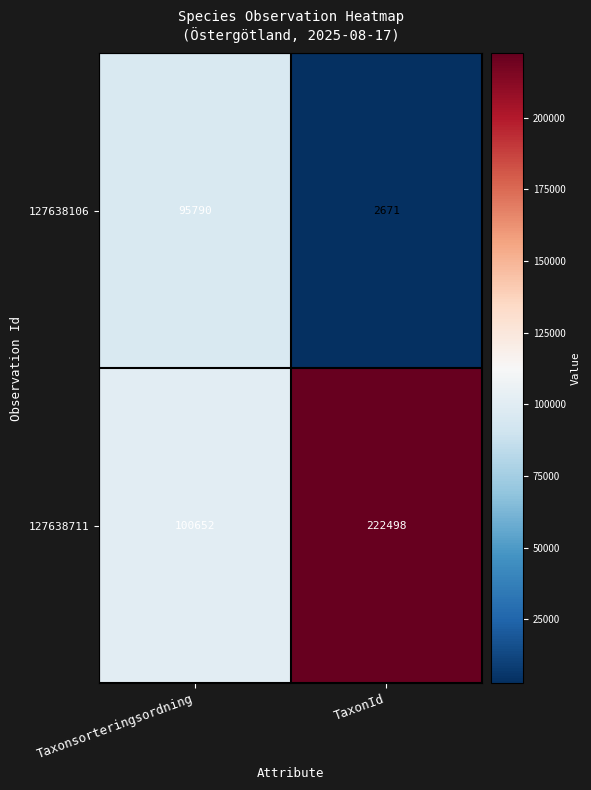

What is the difference between the highest and lowest values at TaxonId?

219827